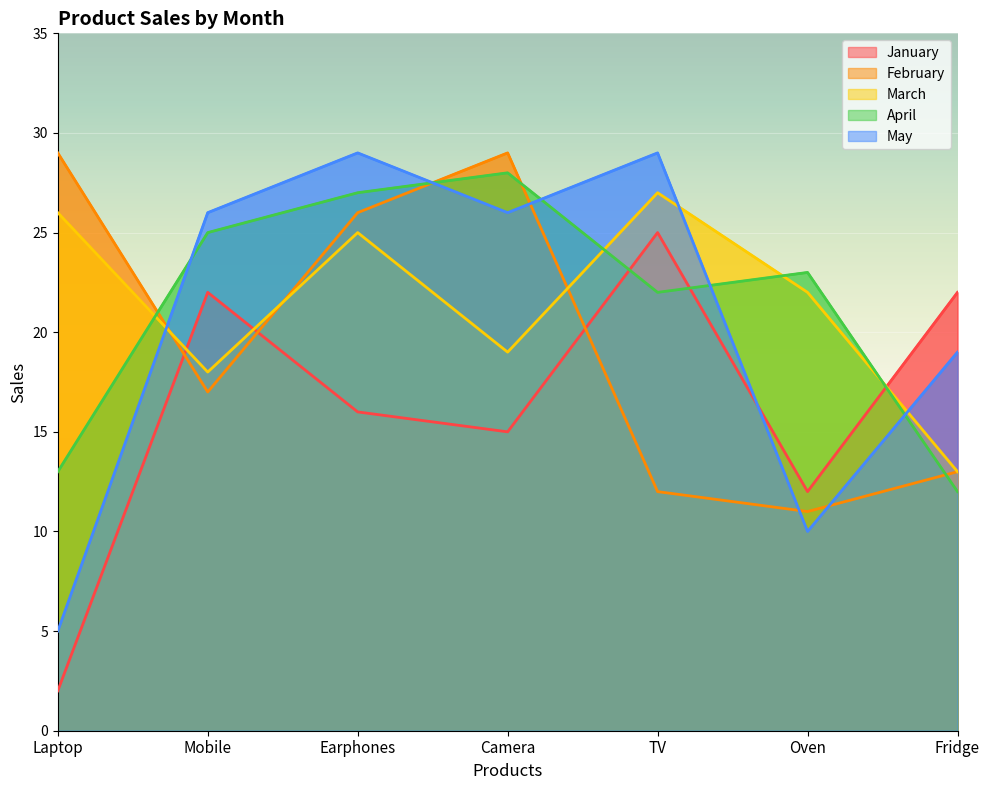

What is the value of the January point at the 7th from the left?

22